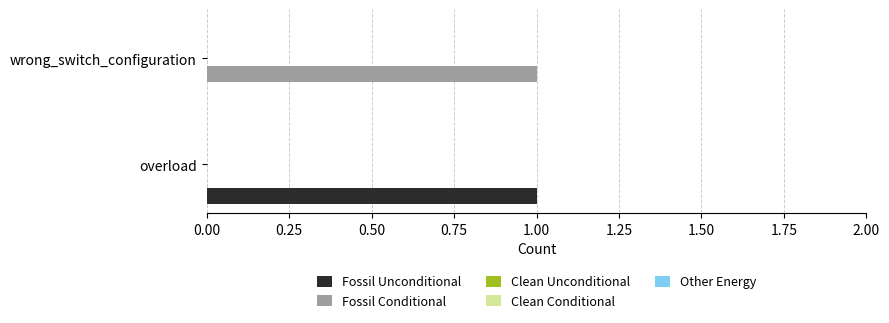

Is the value of Fossil Unconditional at overload greater than the value of Fossil Conditional at overload?

Yes